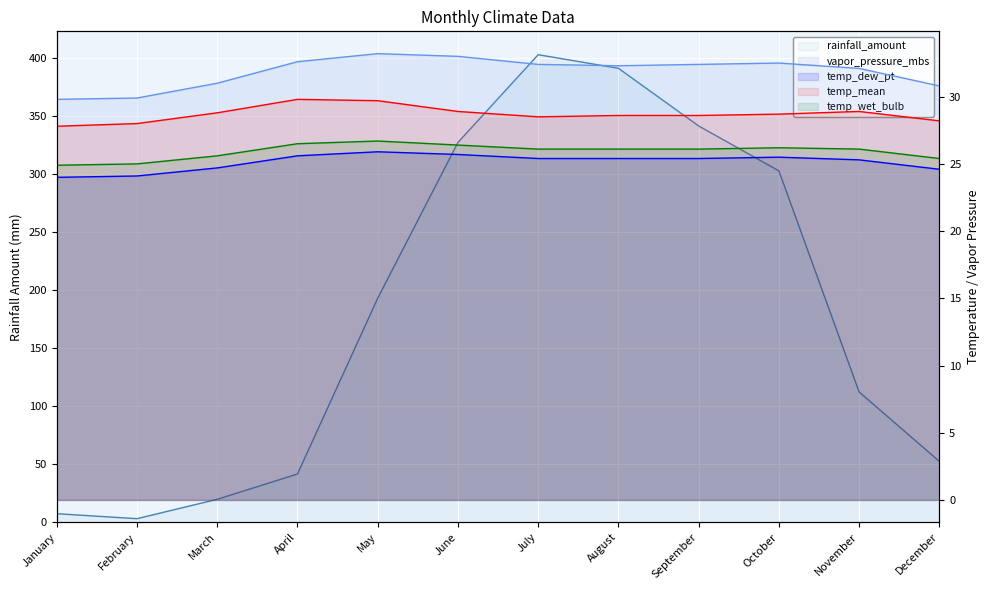

What is the average value of the temp_dew_pt series?

25.1